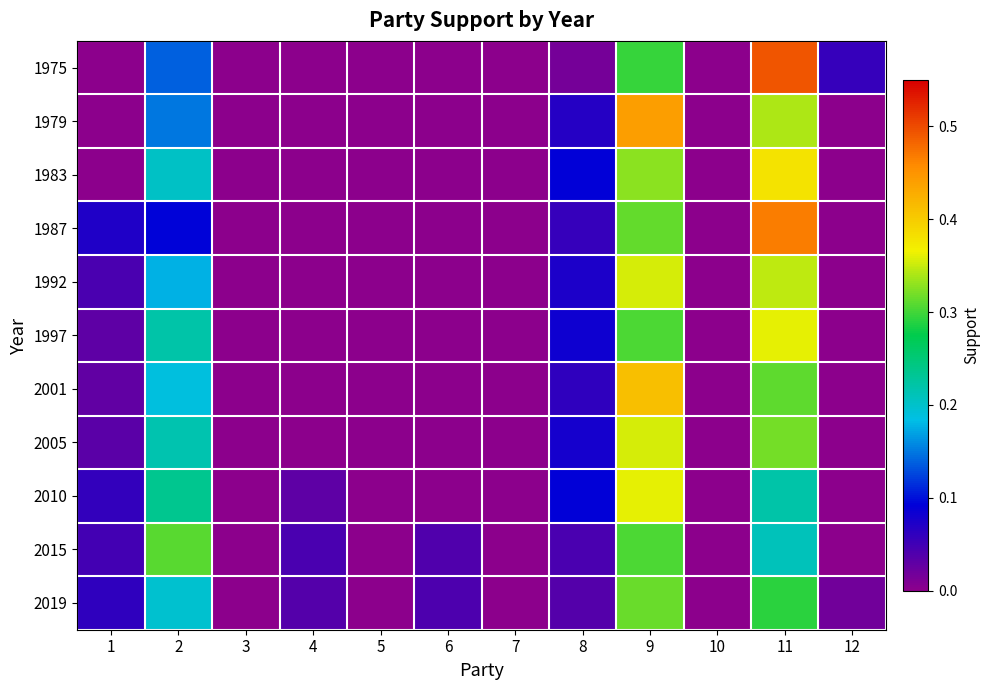

At how many categories does at least one series exceed 0?

8